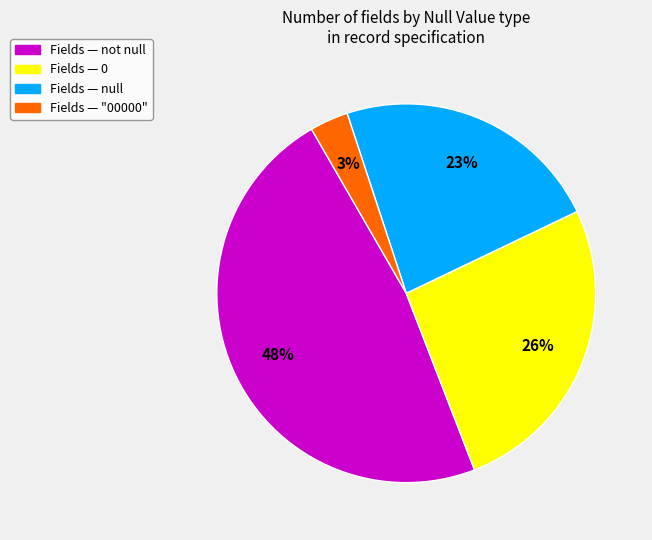

Is there any slice that represents more than half of the pie?

No